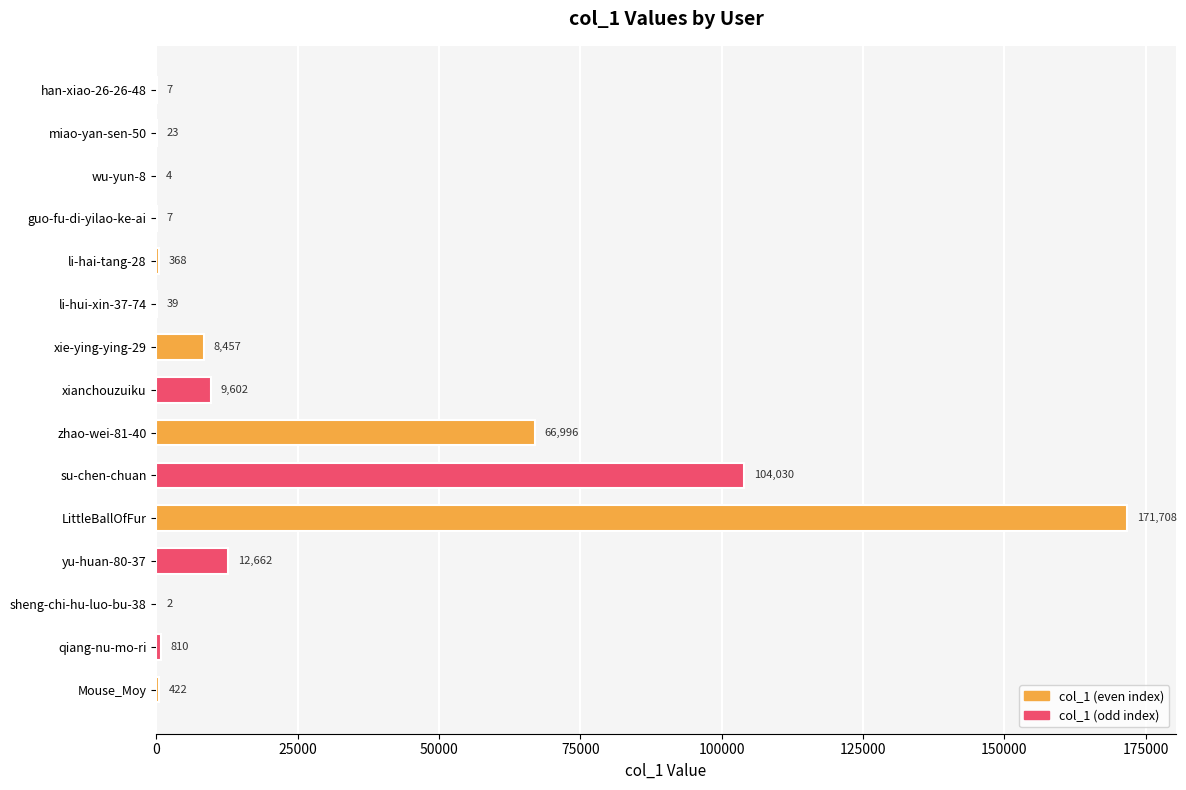

Between miao-yan-sen-50 and yu-huan-80-37, which is larger?

yu-huan-80-37